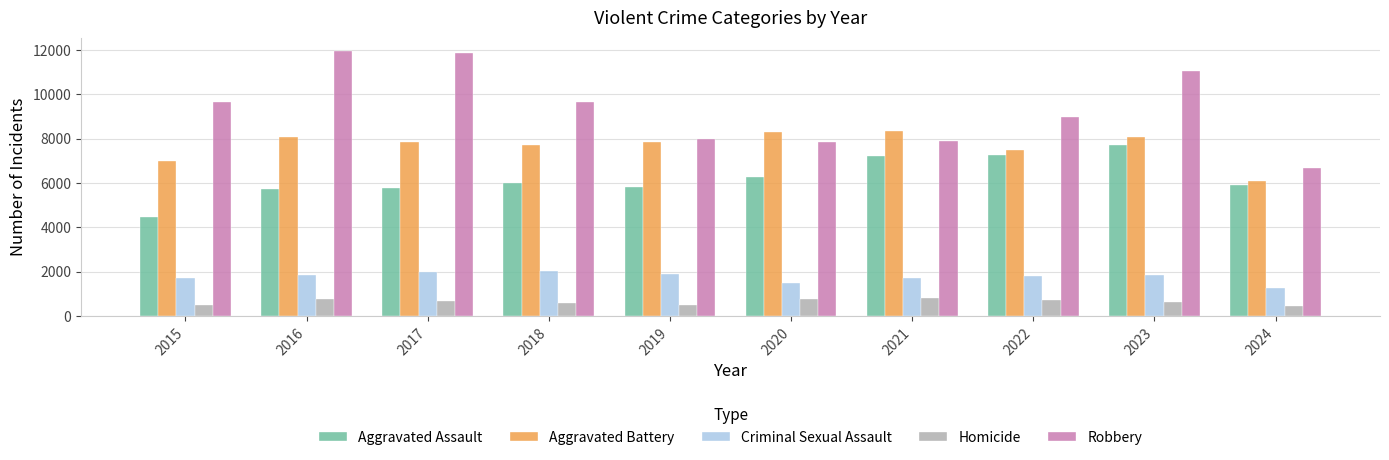

Is it true that Homicide equals 154 at 2017?

False